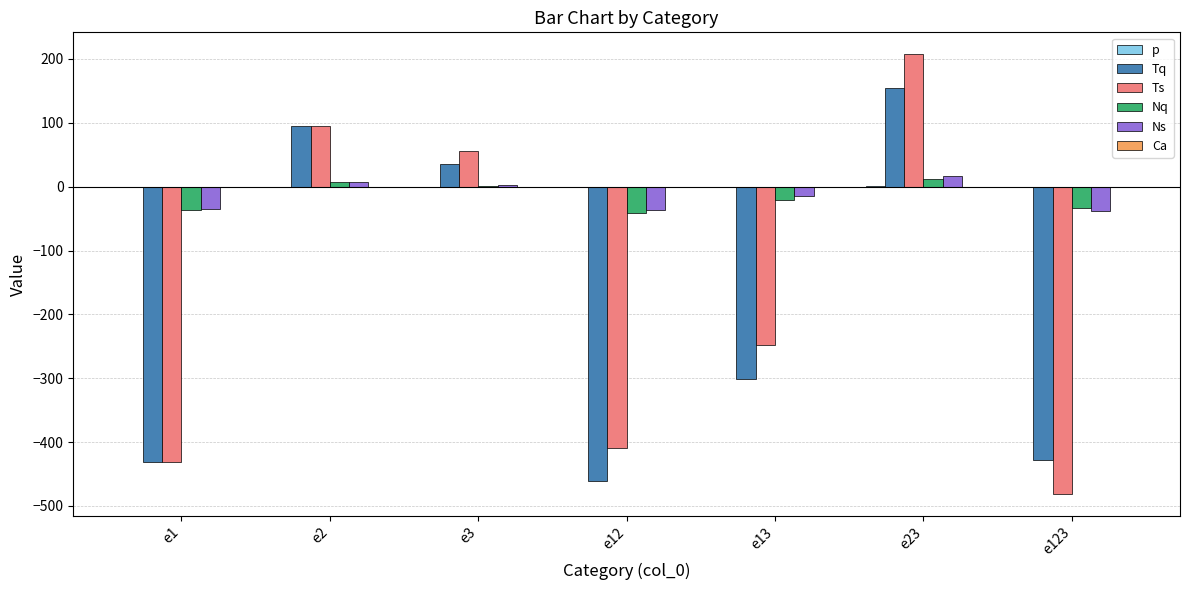

At which label is Ts closest to -136?

e13